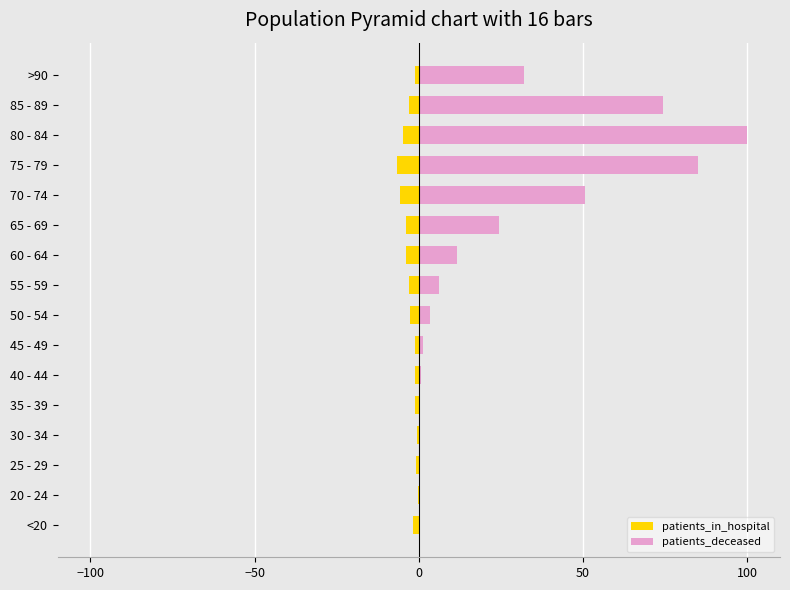

The patients_deceased series shows 85.1 at 75 - 79. True or false?

True